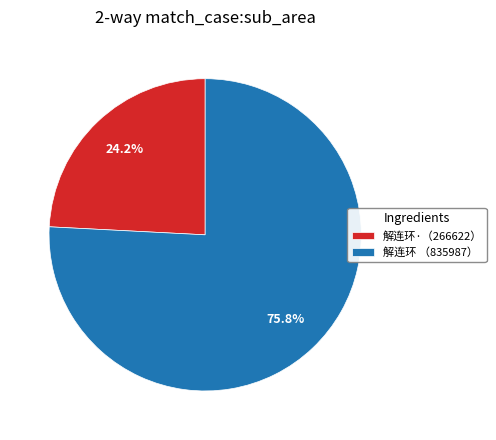

Does any single category account for the majority?

Yes